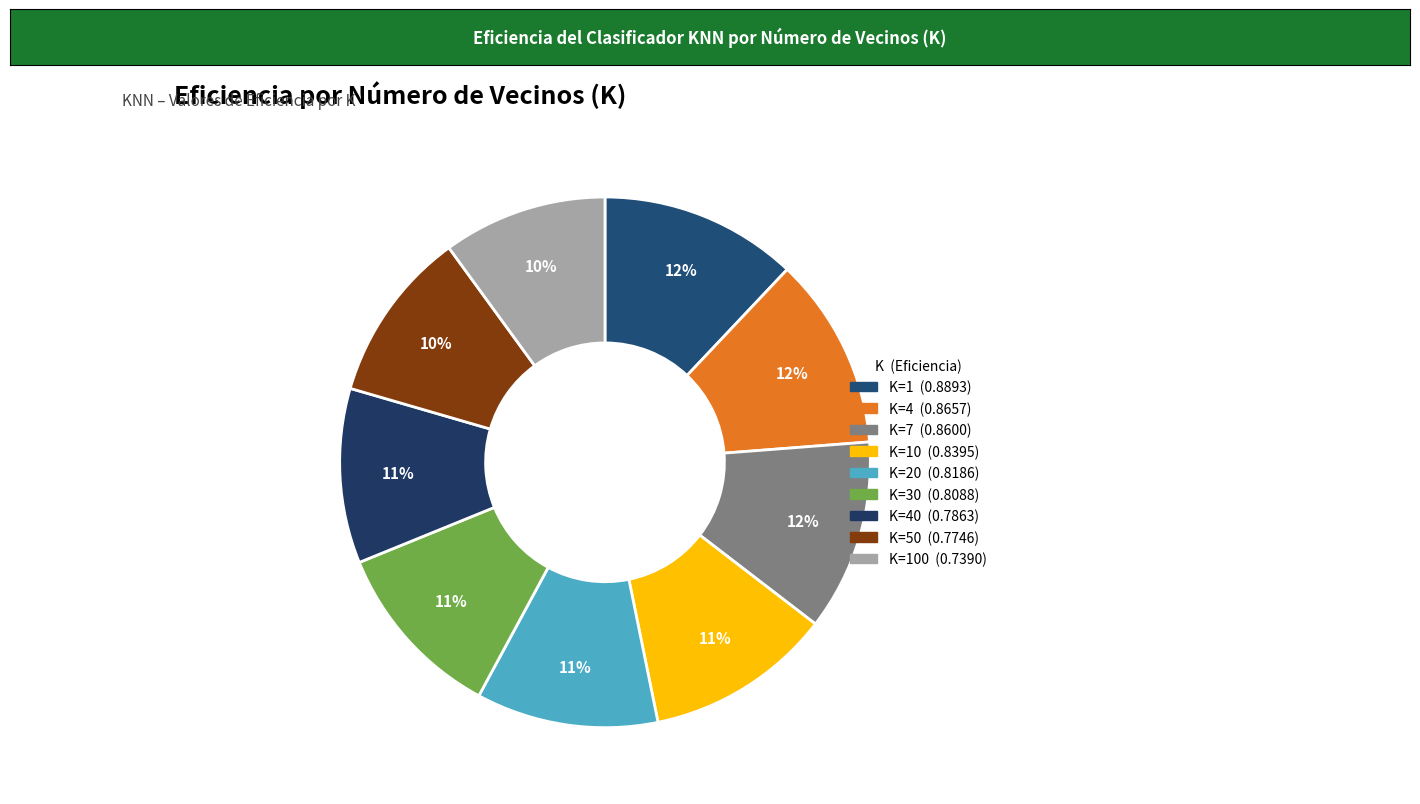

How many segments does this pie chart have?

9